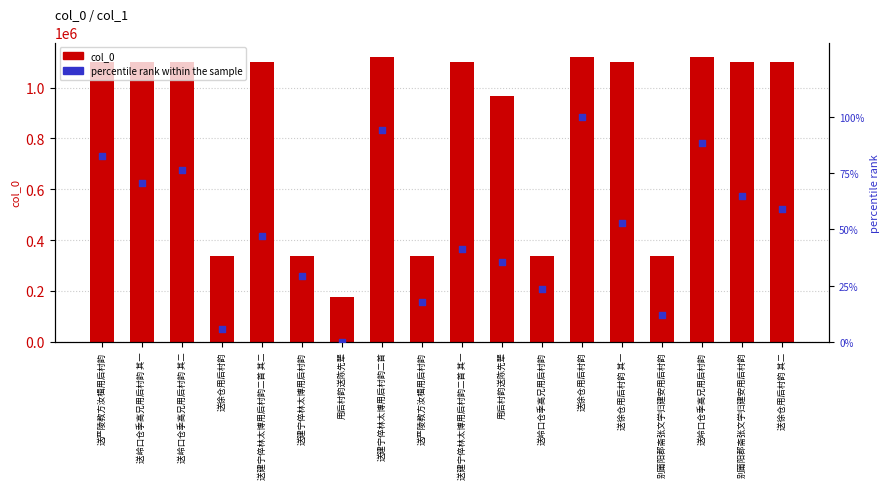

Which series has the largest Y range (max minus min)?

col_0